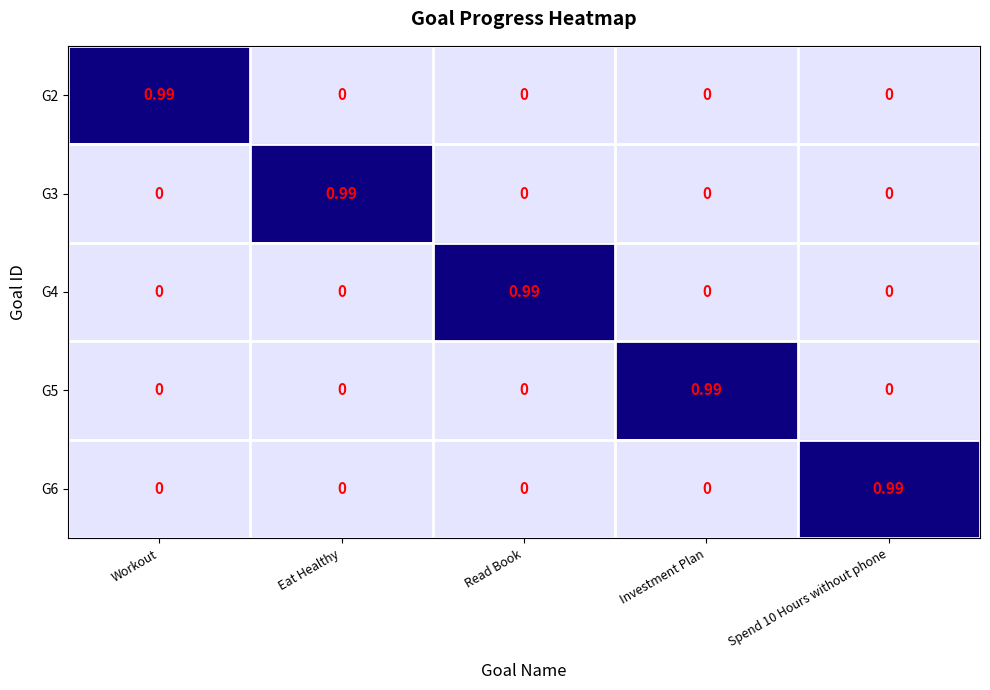

Is the value of G2 at Read Book greater than the value of G4 at Read Book?

No